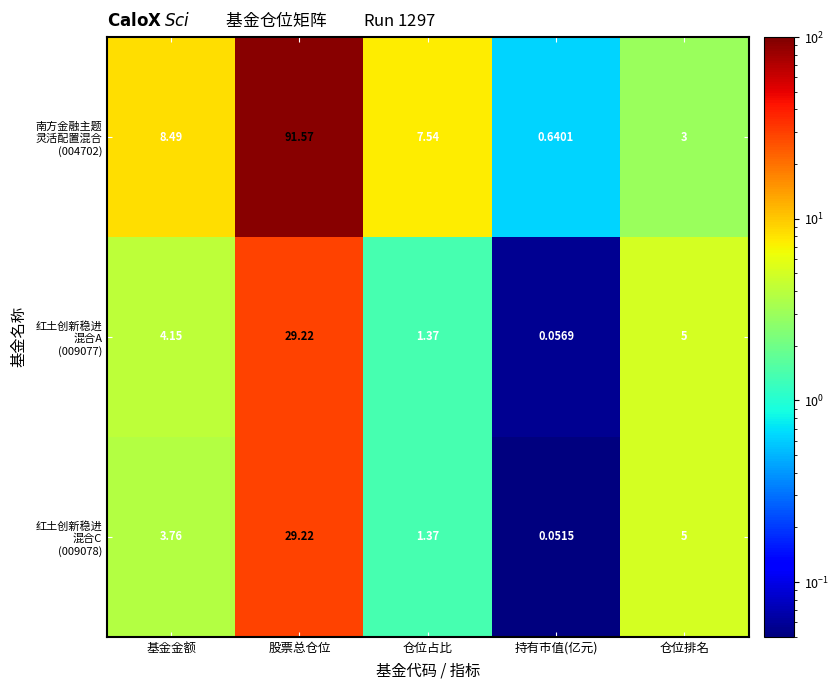

At which category is the sum across all series the highest?

股票总仓位